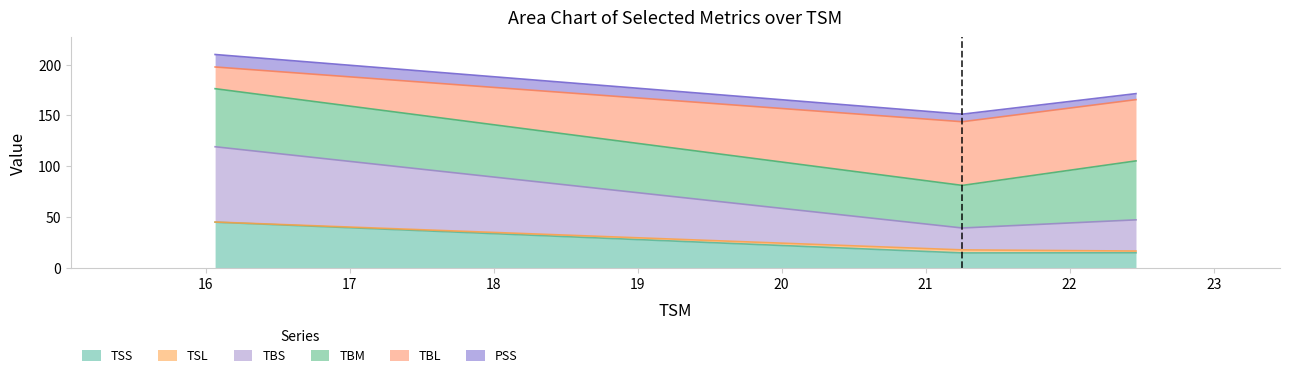

What is the highest value of the TSS series?

44.9